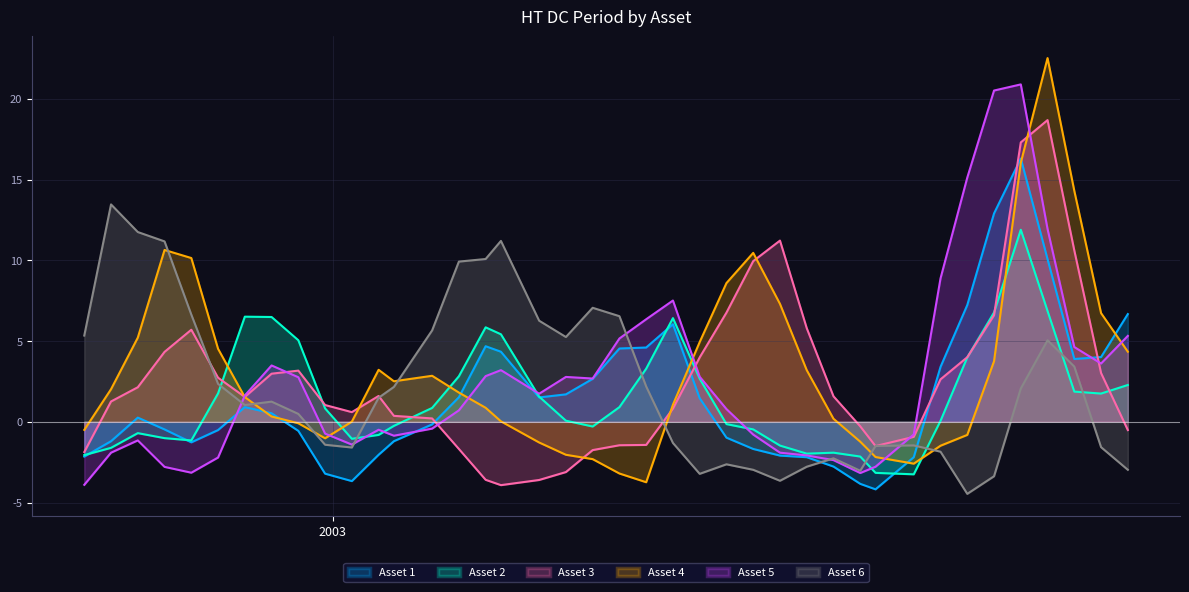

Where is the first local minimum for Asset 3?

2002-12-09